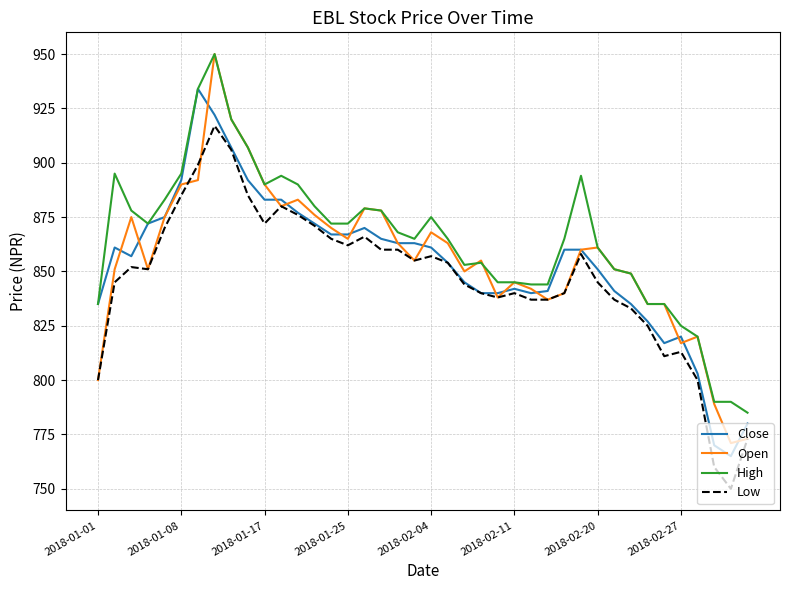

Which series ends up on top after the final intersection of Close and Open?

Close